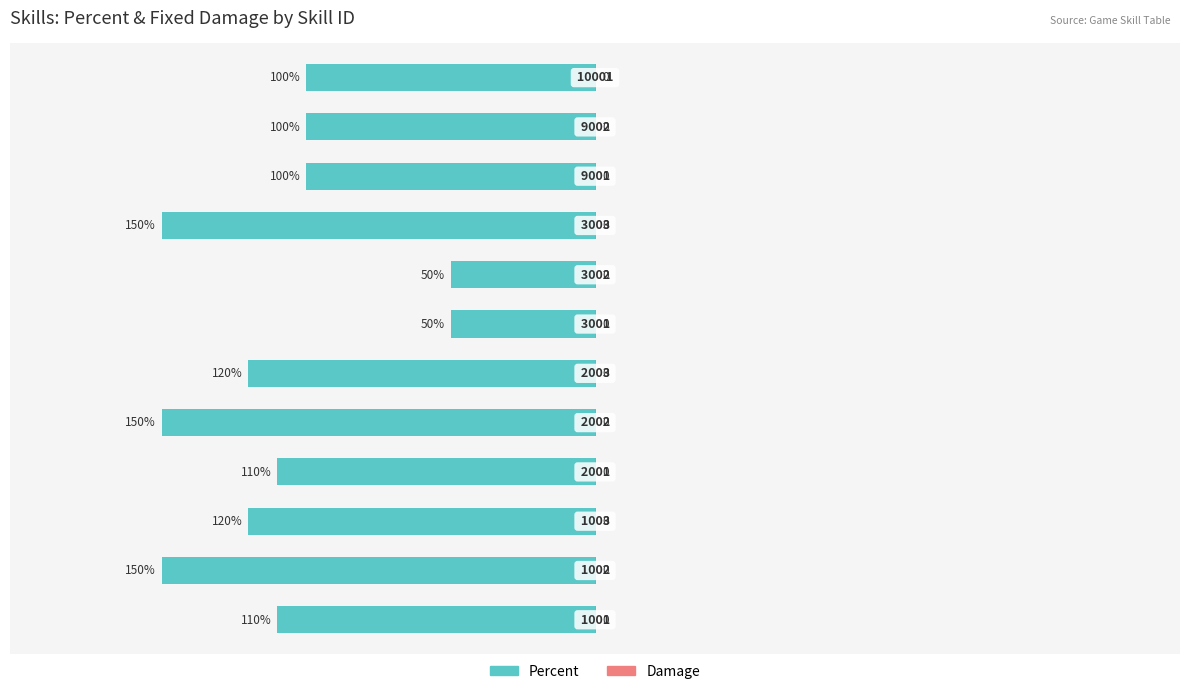

Which series has the largest range (max minus min)?

Percent